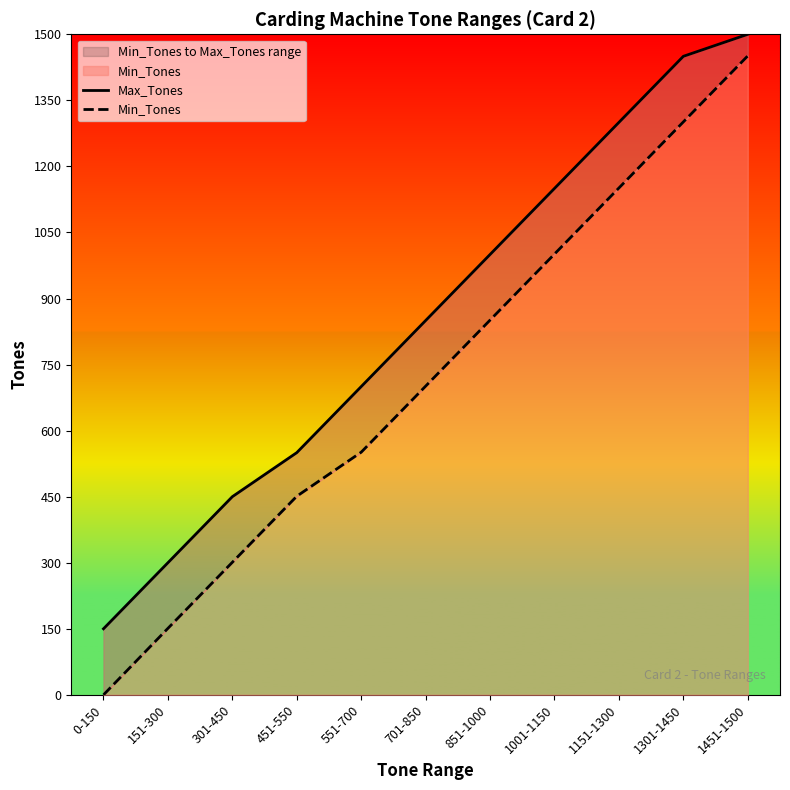

Where is Min_Tones nearest to the value 725?

701-850